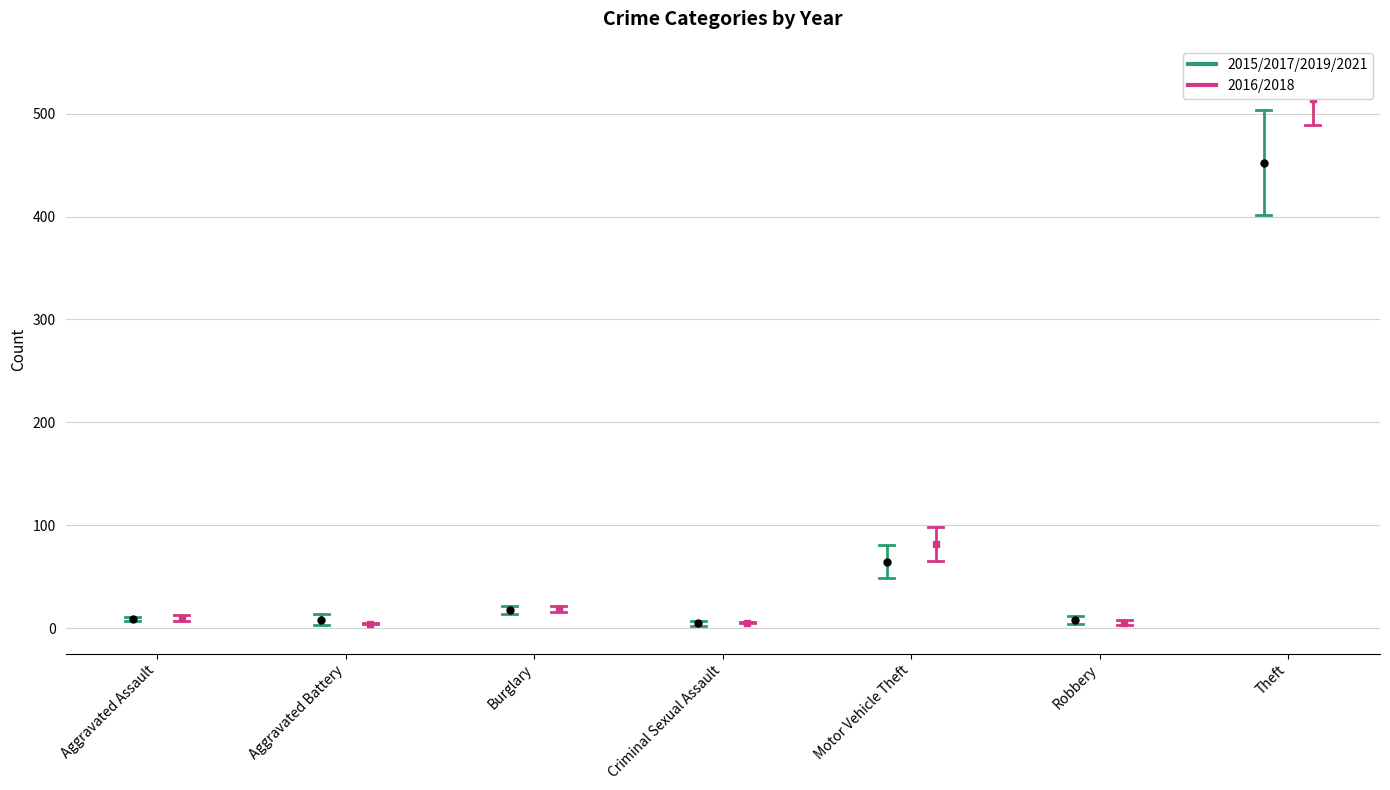

Rank the series by their maximum value, from lowest to highest.

2015/2017/2019/2021, 2016/2018